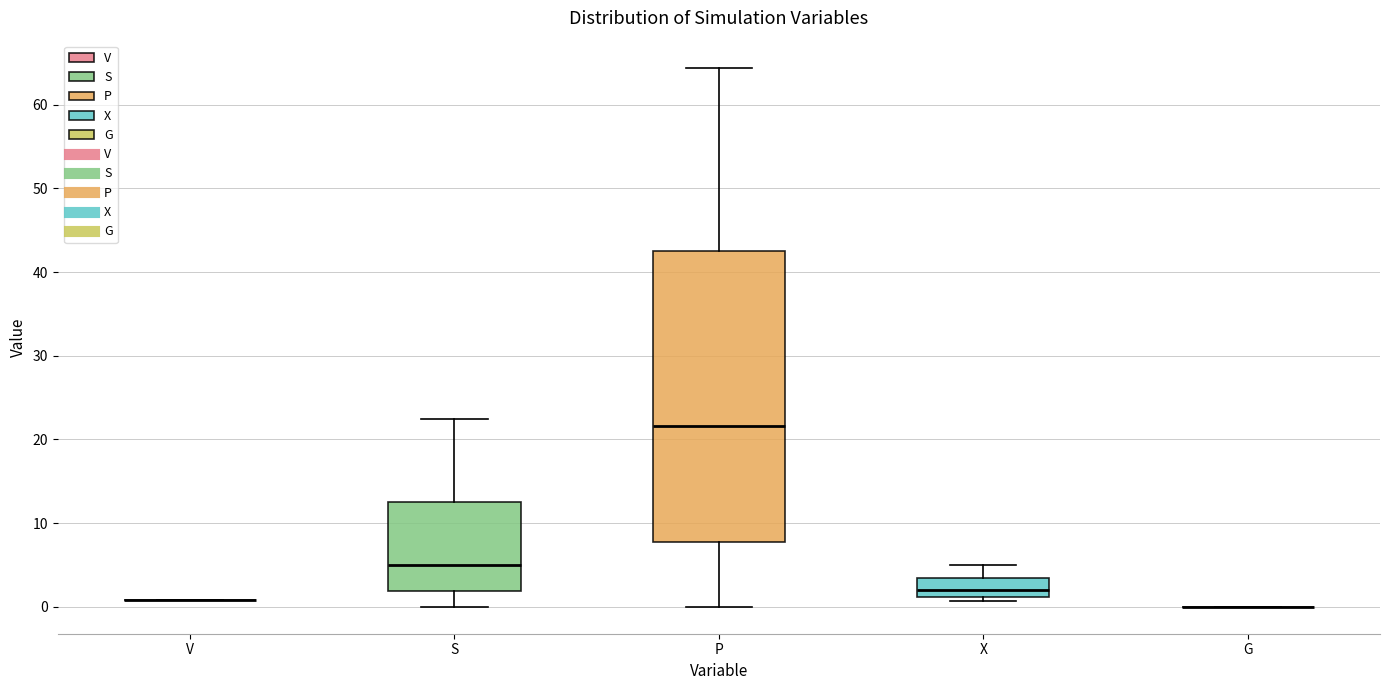

Where does the median line of the box for X sit on the y-axis? The values are not printed on the chart, so give them approximately, as read against the axis.

2